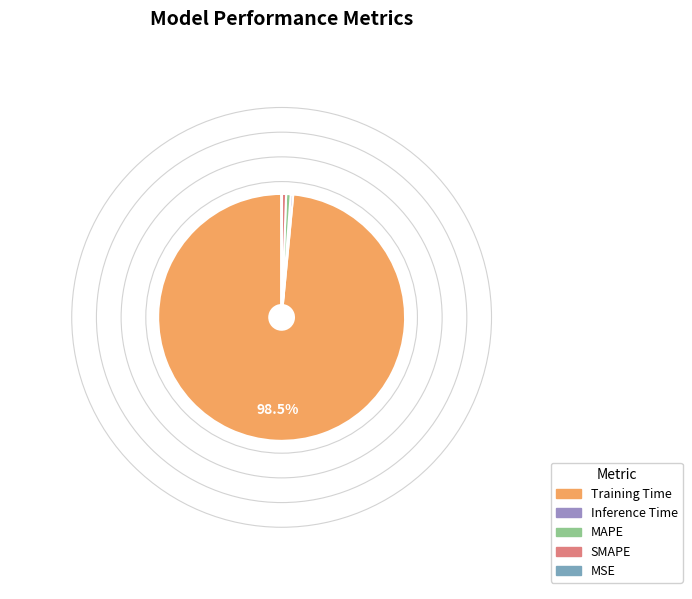

The SMAPE slice represents 11% of the pie. True or false?

False